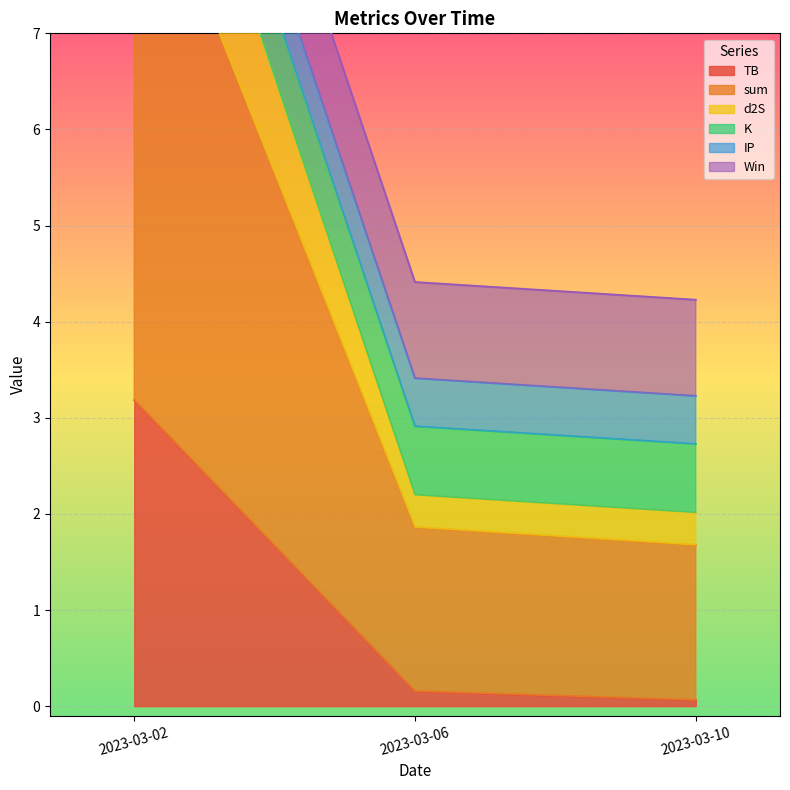

What is the sum of all sum values?

18.7